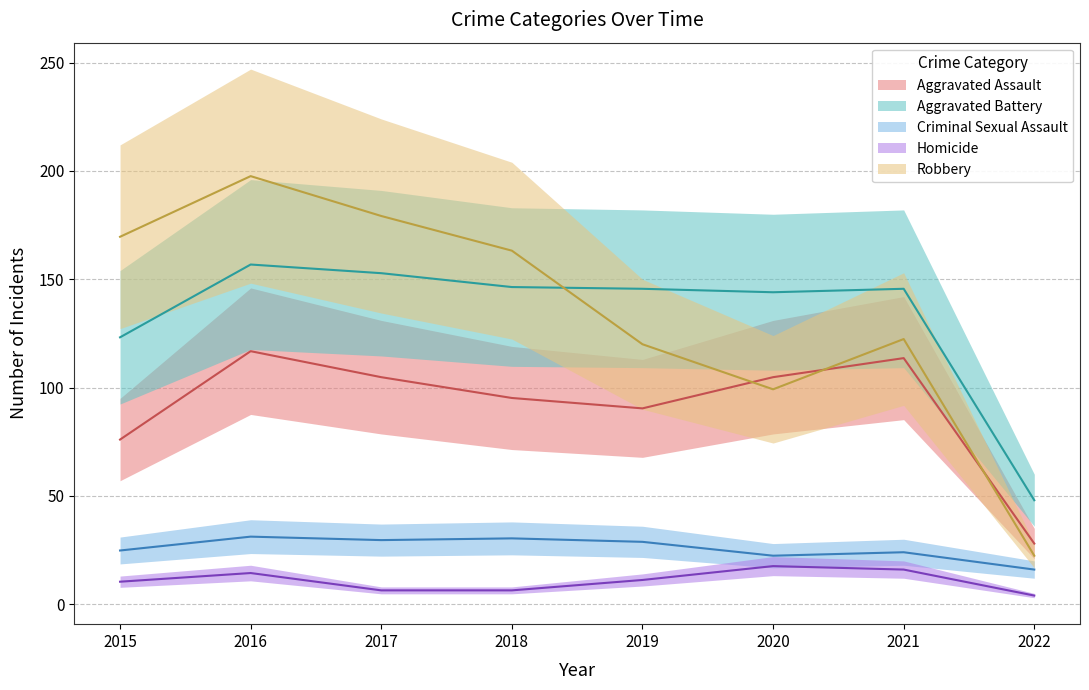

List the series in order of their peak value, highest first.

Robbery, Aggravated Battery, Aggravated Assault, Criminal Sexual Assault, Homicide